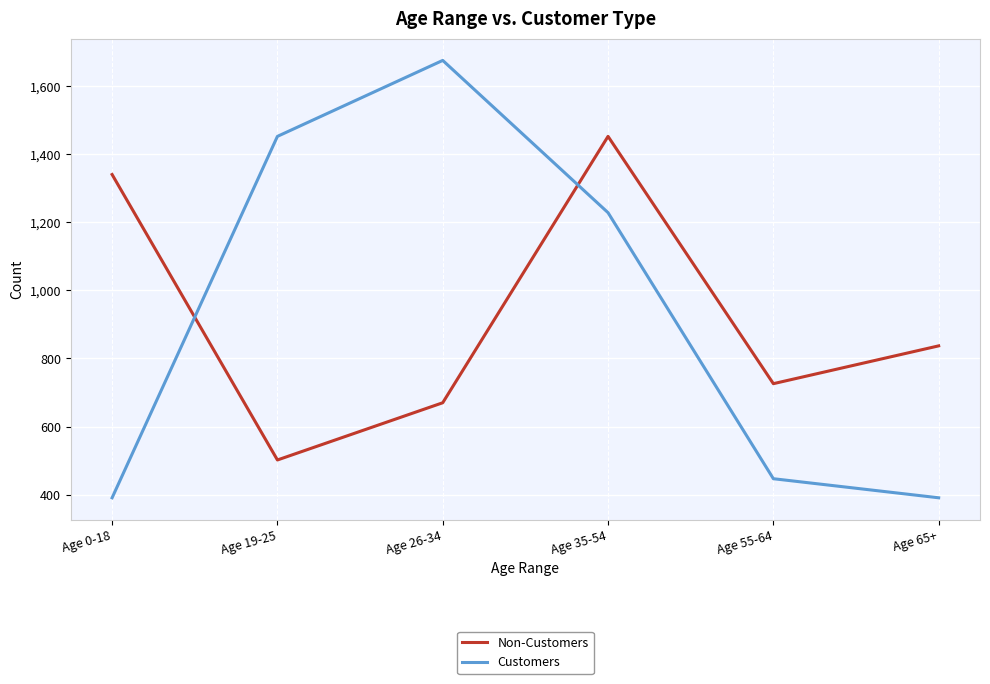

Reading left to right, transcribe all the data shown in this chart.

Non-Customers: 1340	502	670	1452	726	837
Customers: 391	1452	1675	1228	447	391